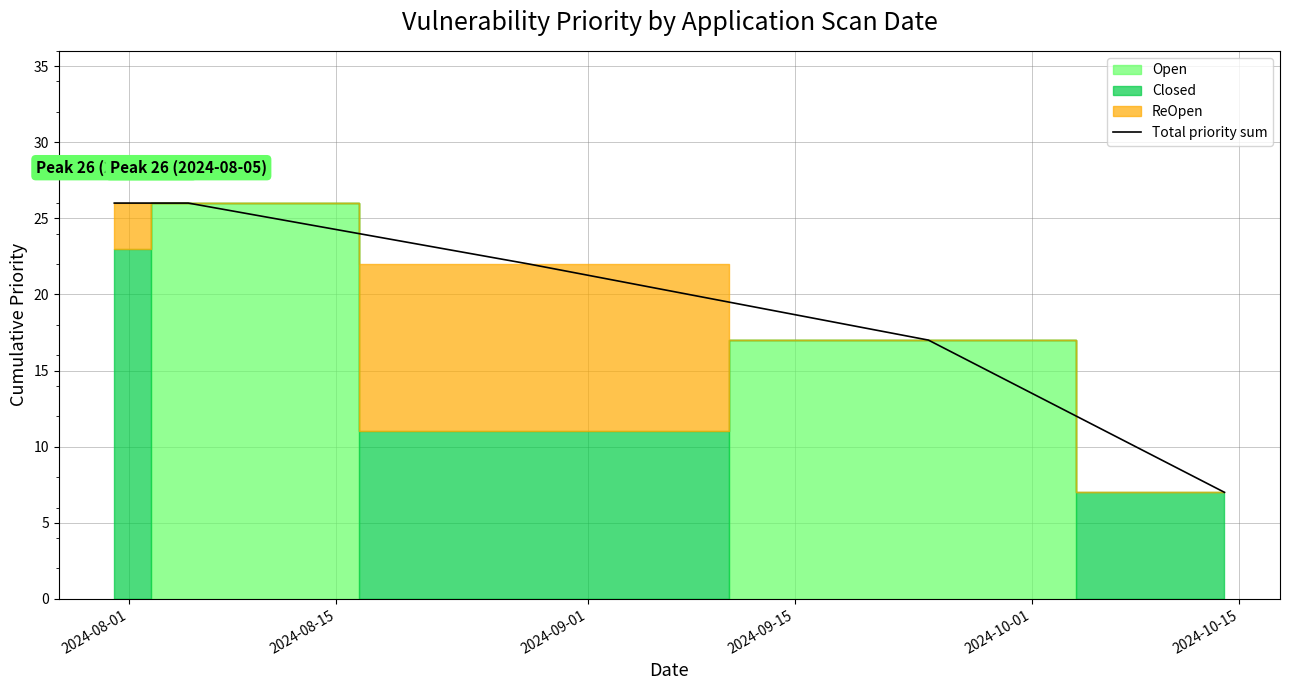

True or false: there are more than 1 points higher than both neighbors.

False